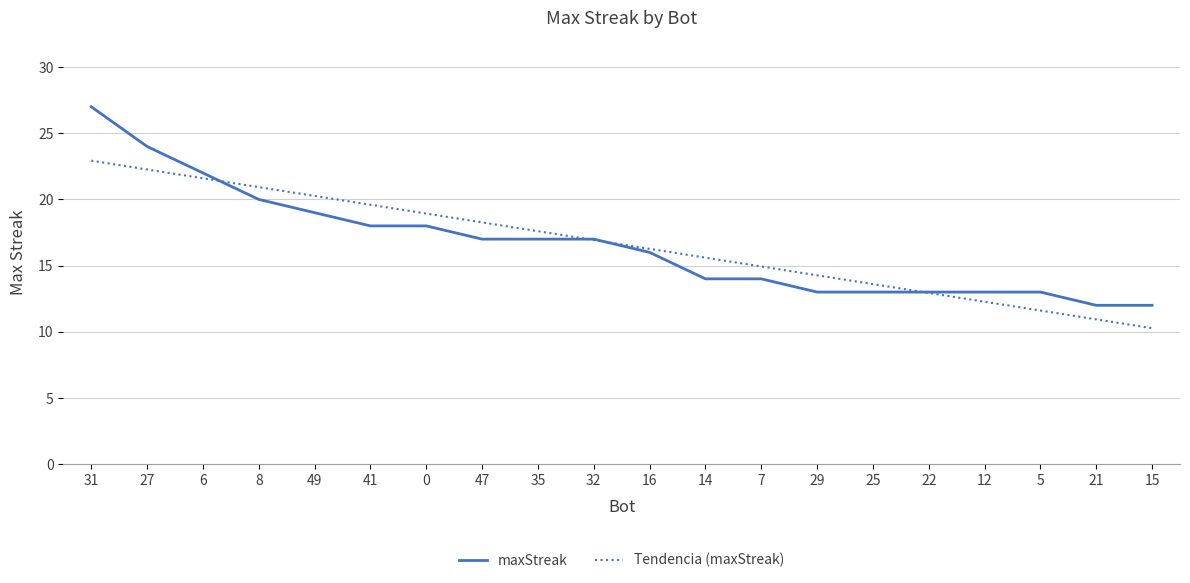

What position from the left is 49?

5